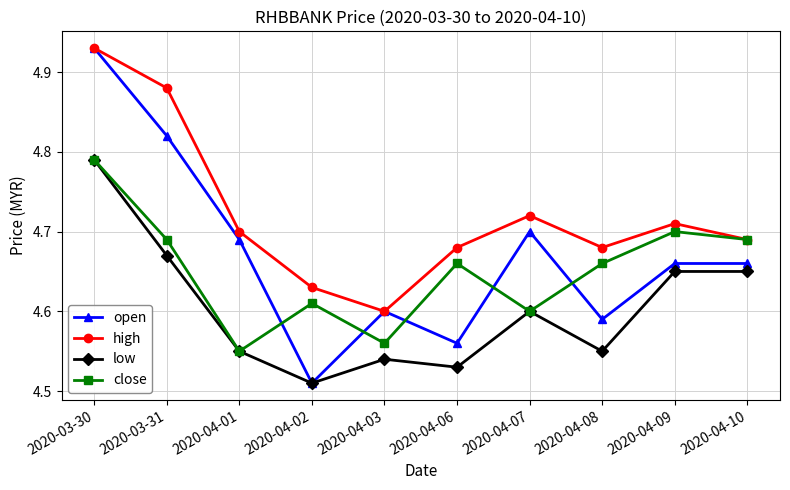

At which category does high reach its first local peak?

2020-04-07